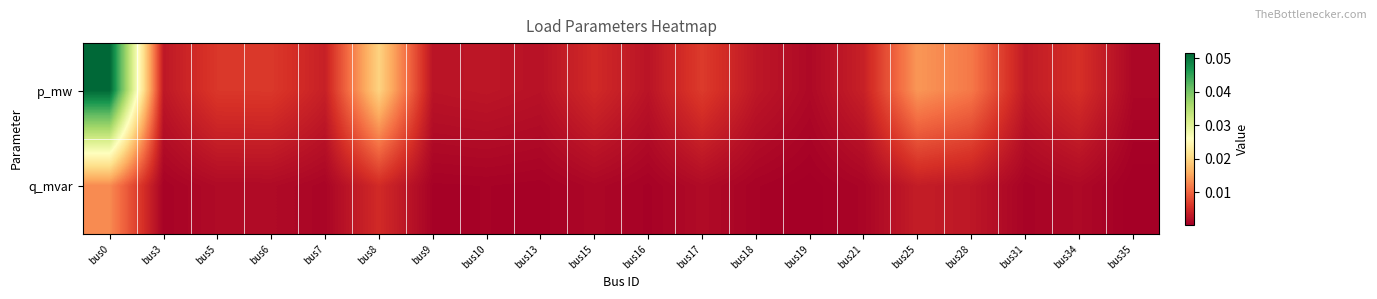

Reading left to right, extract all data points from this chart.

p_mw: bus0=0.1	bus3=0.0	bus5=0.0	bus6=0.0	bus7=0.0	bus8=0.0	bus9=0.0	bus10=0.0	bus13=0.0	bus15=0.0	bus16=0.0	bus17=0.0	bus18=0.0	bus19=0.0	bus21=0.0	bus25=0.0	bus28=0.0	bus31=0.0	bus34=0.0	bus35=0.0
q_mvar: bus0=0.0	bus3=0.0	bus5=0.0	bus6=0.0	bus7=0.0	bus8=0.0	bus9=0.0	bus10=0.0	bus13=0.0	bus15=0.0	bus16=0.0	bus17=0.0	bus18=0.0	bus19=0.0	bus21=0.0	bus25=0.0	bus28=0.0	bus31=0.0	bus34=0.0	bus35=0.0